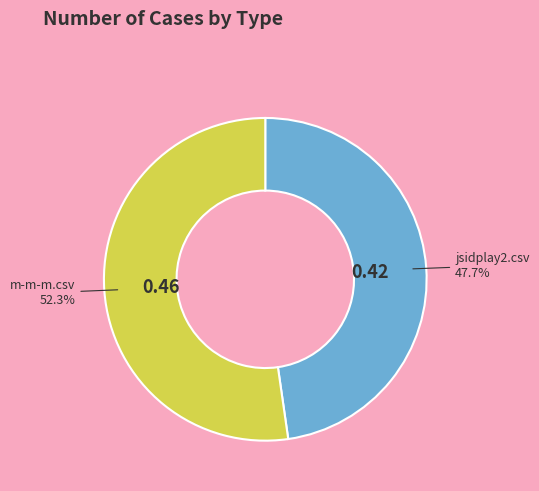

To the nearest percent, what portion does m-m-m.csv represent?

52%